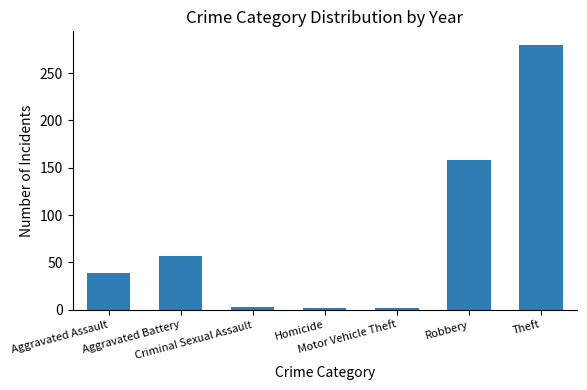

What is the change in value from Homicide to Theft?

+278